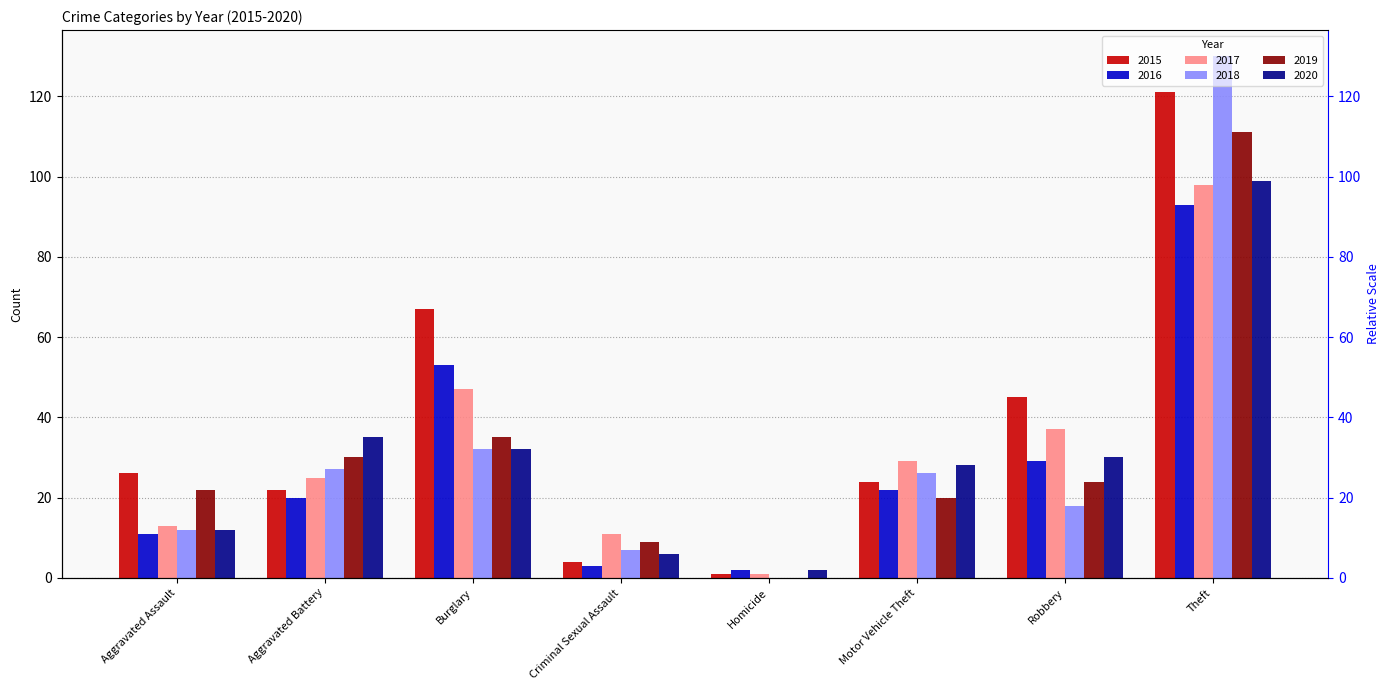

At Aggravated Assault, list the series in order from smallest to largest.

2016, 2018, 2020, 2017, 2019, 2015